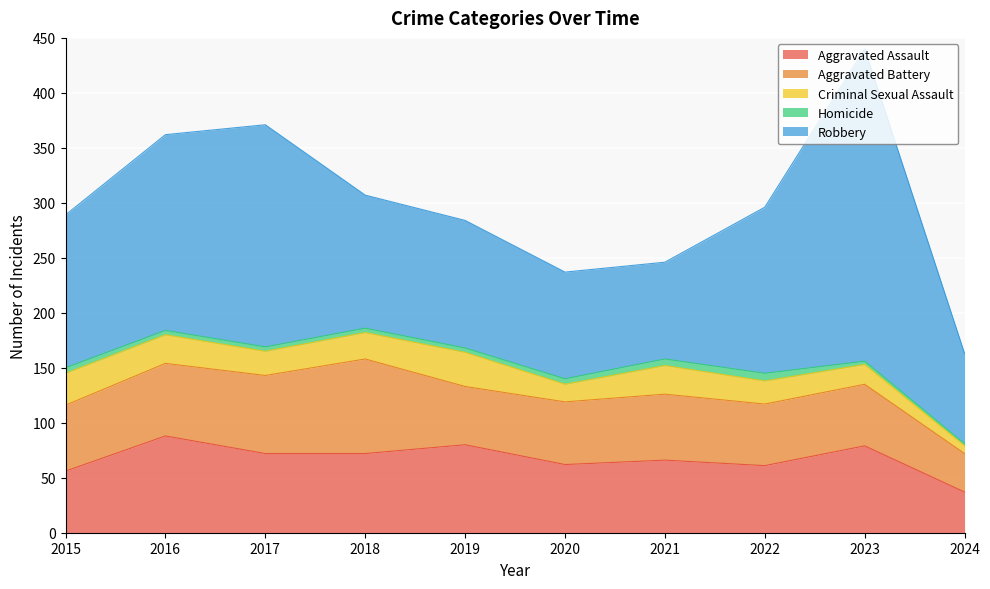

At which category is the sum across all series the highest?

2023